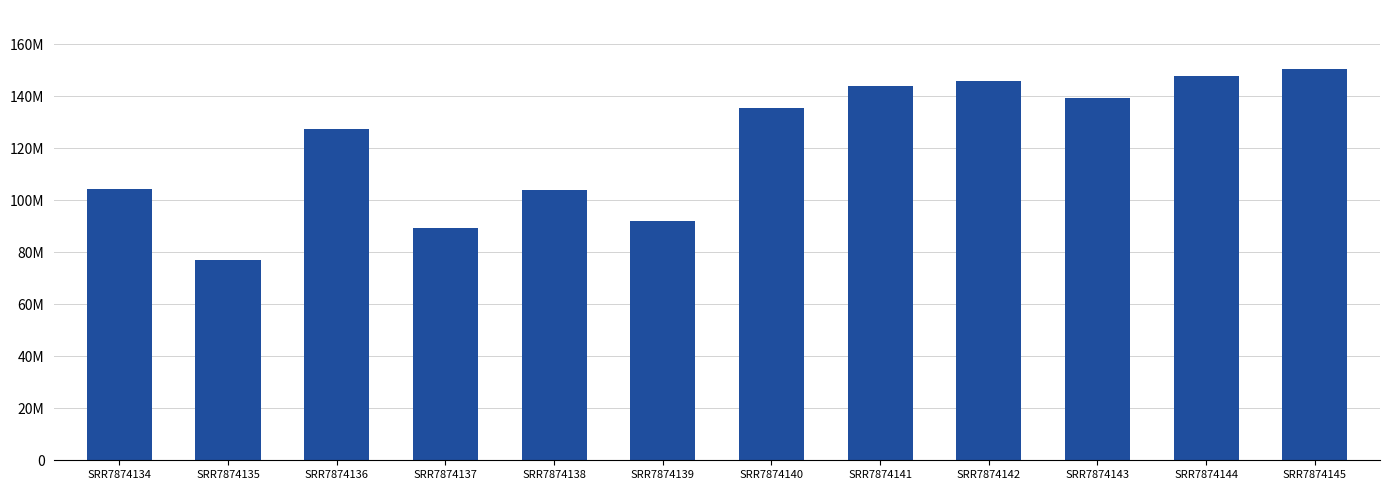

What is the ratio of the value at SRR7874138 to the value at SRR7874143?

0.7